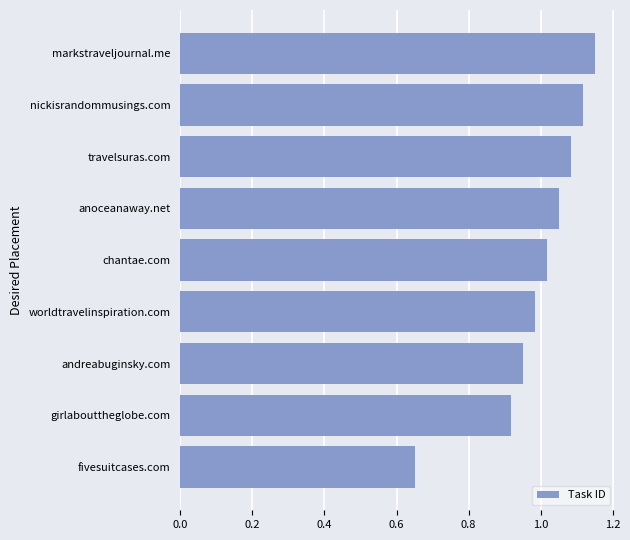

How many data points are less than 1?

4